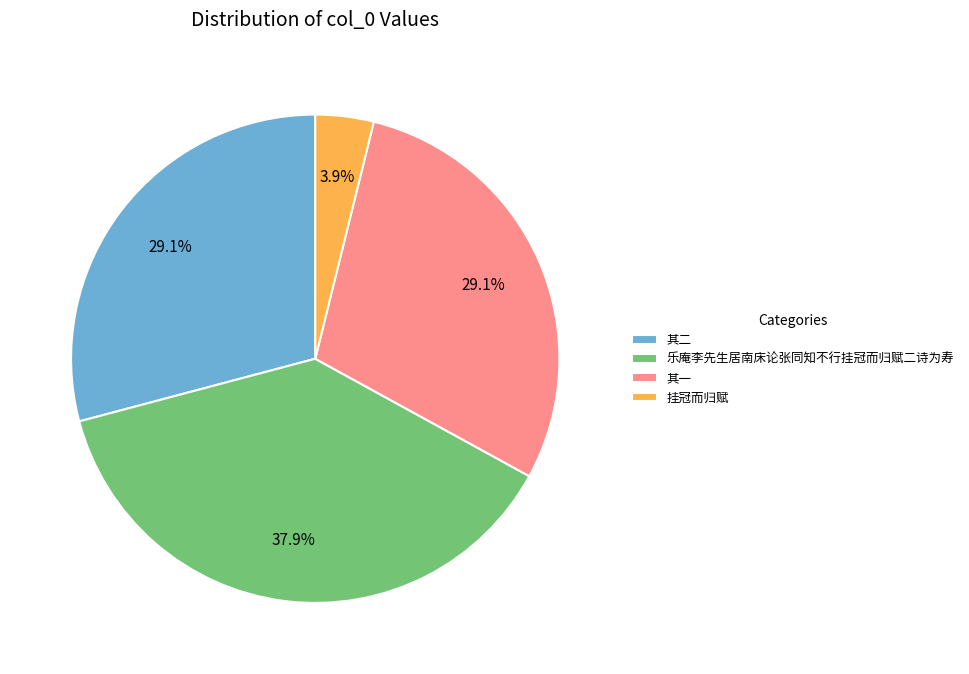

Between 其二 and 乐庵李先生居南床论张同知不行挂冠而归赋二诗为寿, which is larger?

乐庵李先生居南床论张同知不行挂冠而归赋二诗为寿